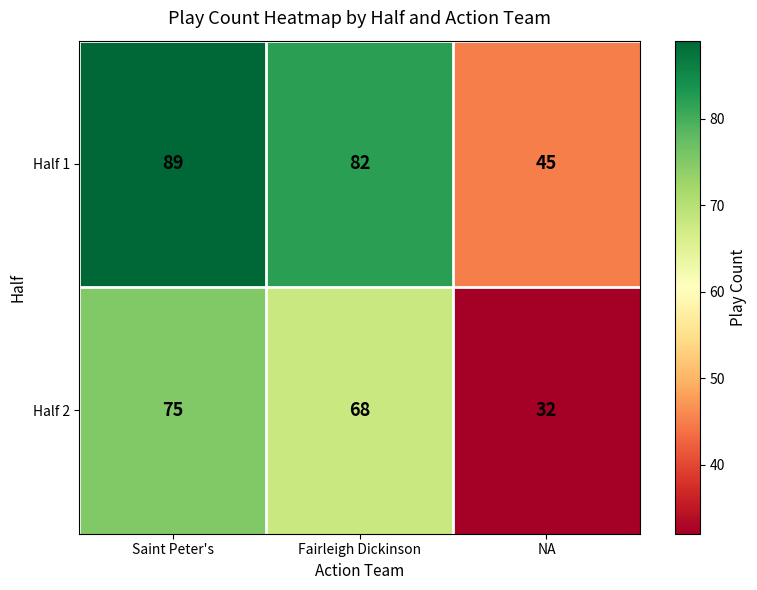

What is the difference between the highest and lowest values at NA?

13